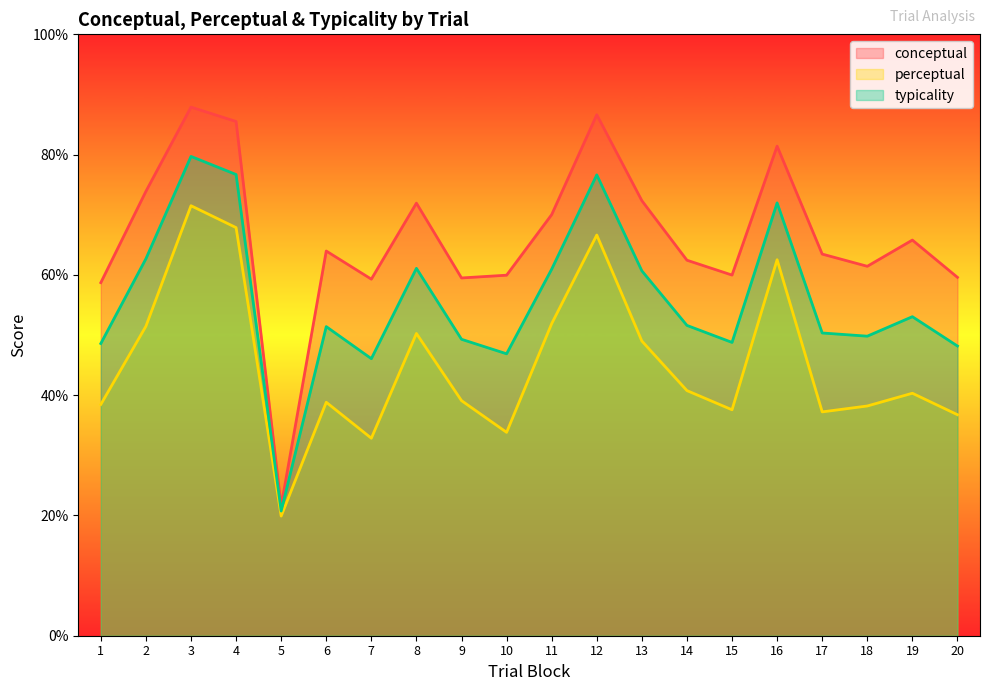

True or false: perceptual and conceptual intersect in this chart.

False